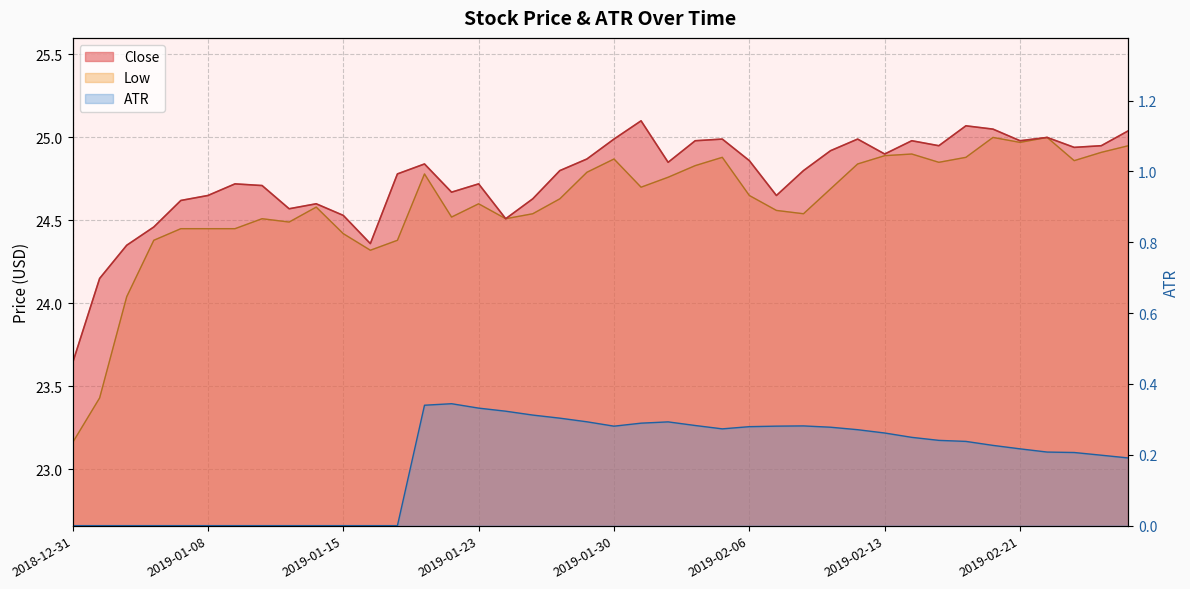

Between 2018-12-31 and 2019-01-31, which is larger?

2019-01-31